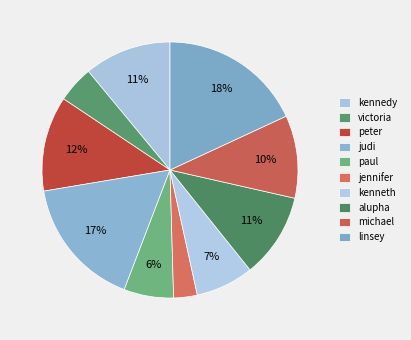

How many segments does this pie chart have?

10